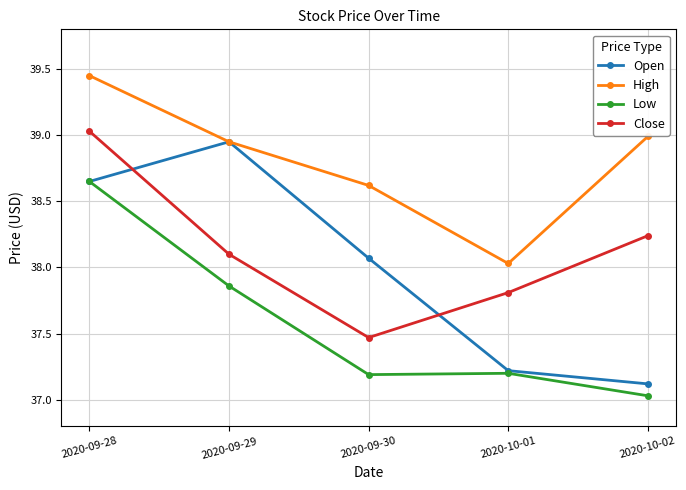

What are all the series names shown in the legend?

Open, High, Low, Close